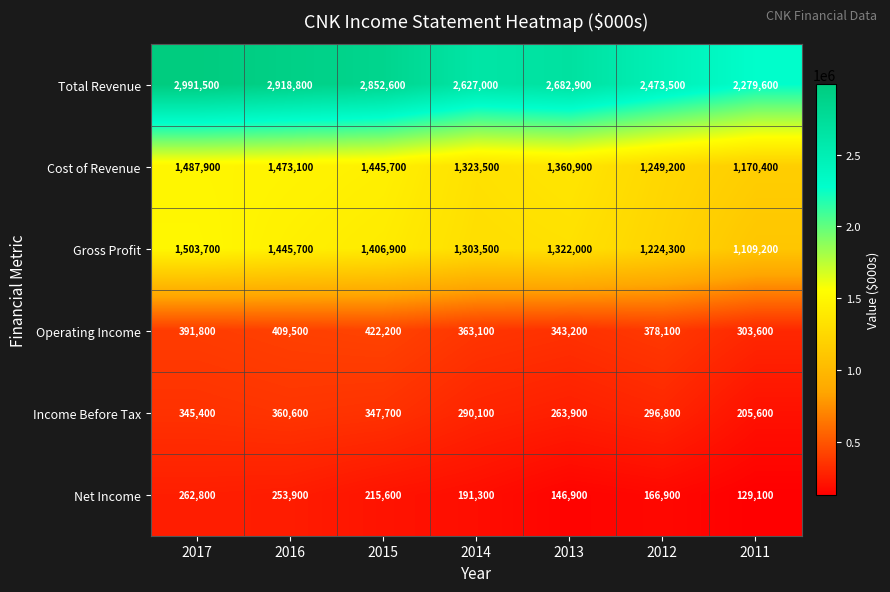

What is the difference between the highest and lowest values at 2014?

2435700